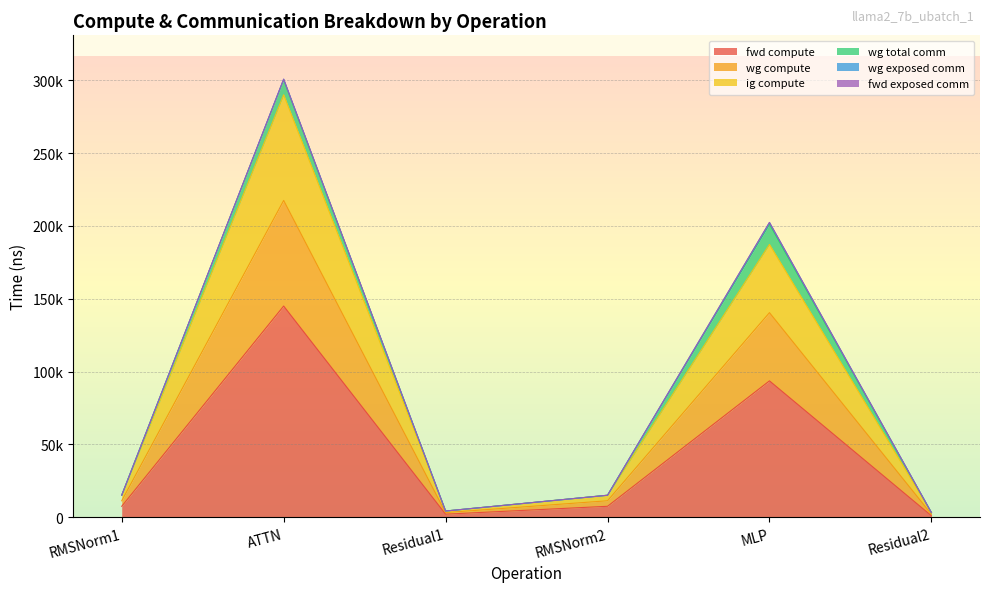

True or false: wg compute and fwd compute intersect in this chart.

False